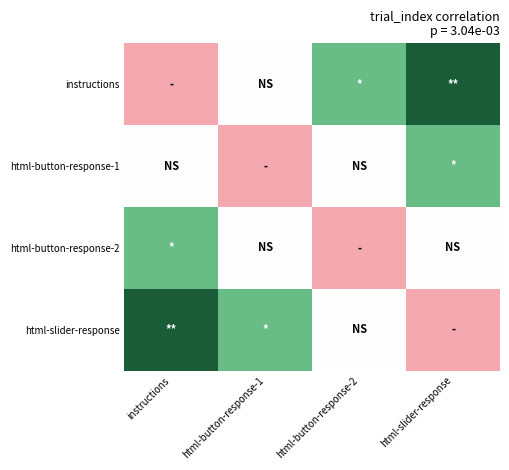

What is the difference between the highest and lowest values at html-button-response-2?

2